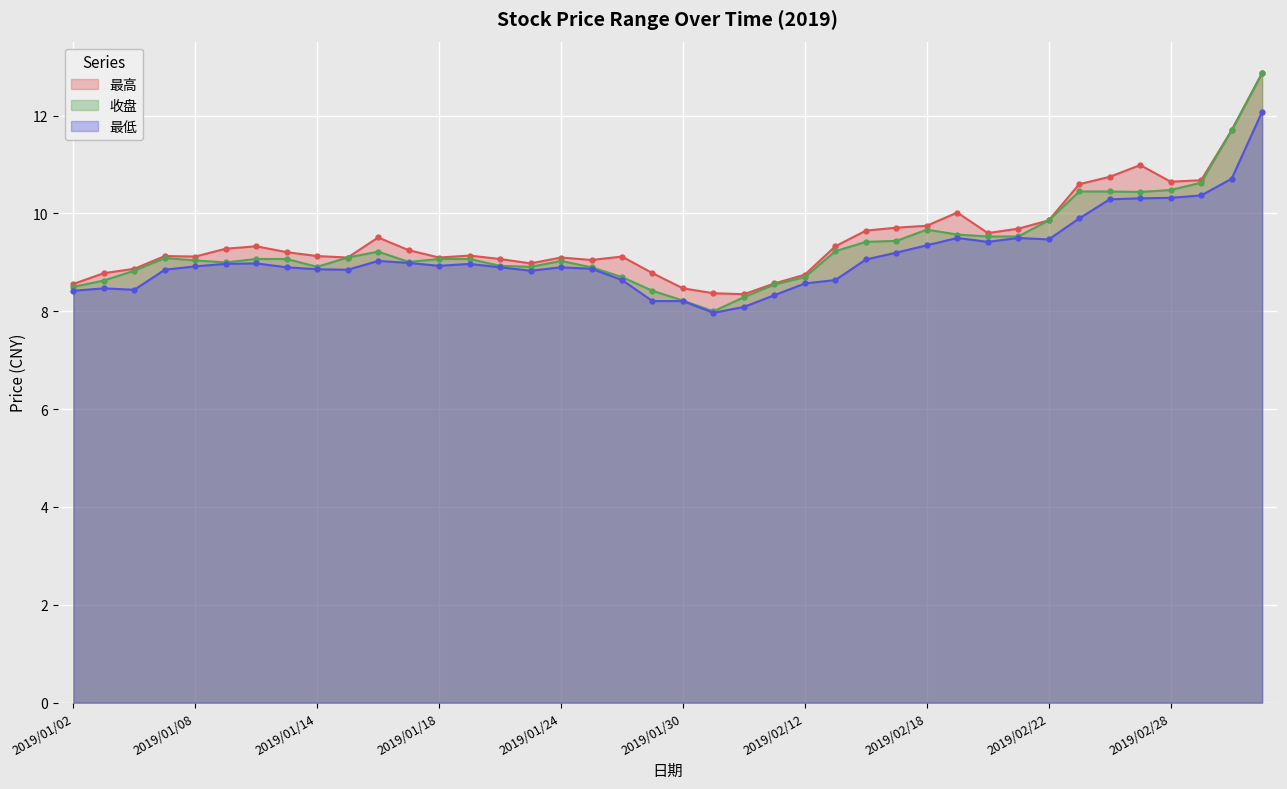

What is the spread (max minus min) of values at 2019/01/21?

0.2